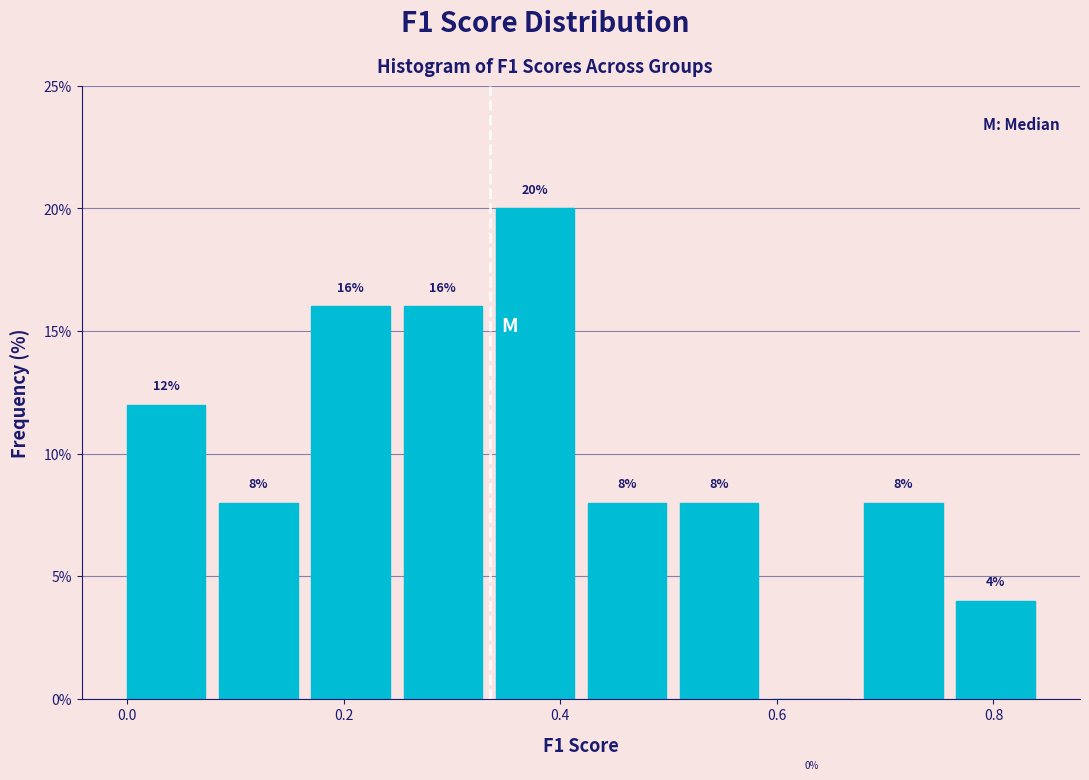

Which range on the x-axis has the tallest bar?

0.34 to 0.42